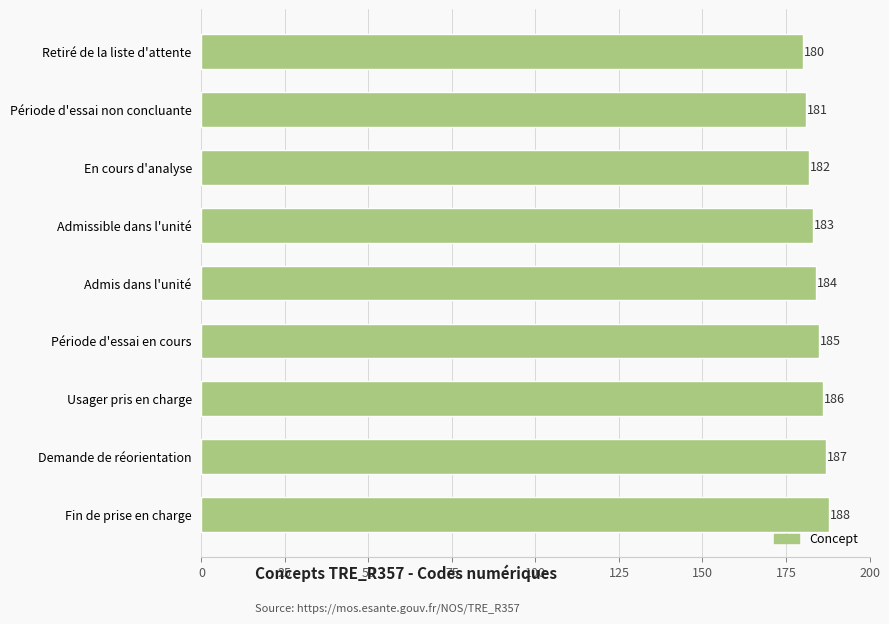

How many values are below 184?

4